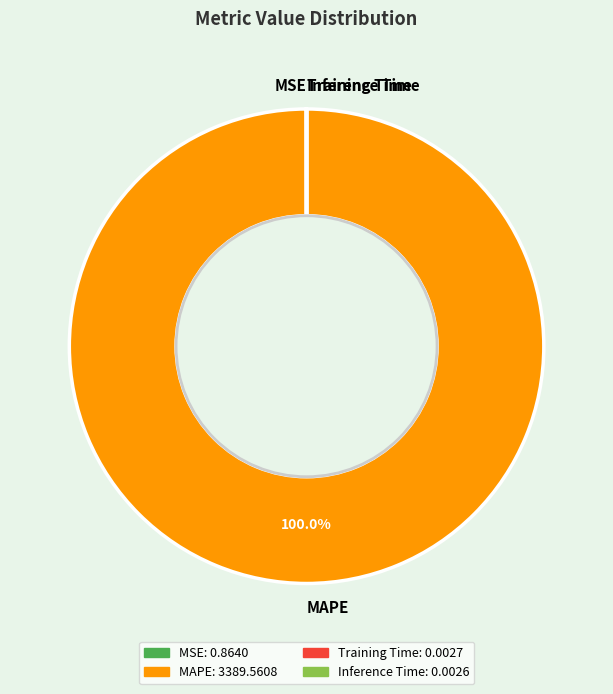

Which slice represents more than half of the pie?

MAPE